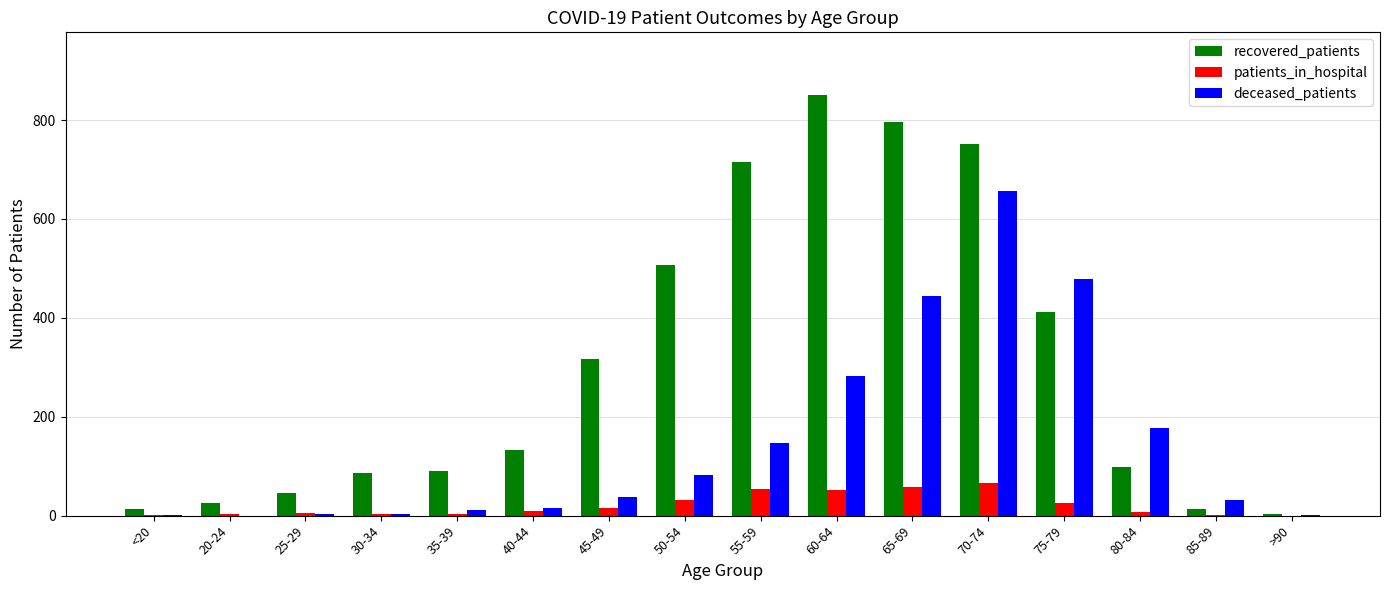

True or false: patients_in_hospital has a value of 0 at >90.

True